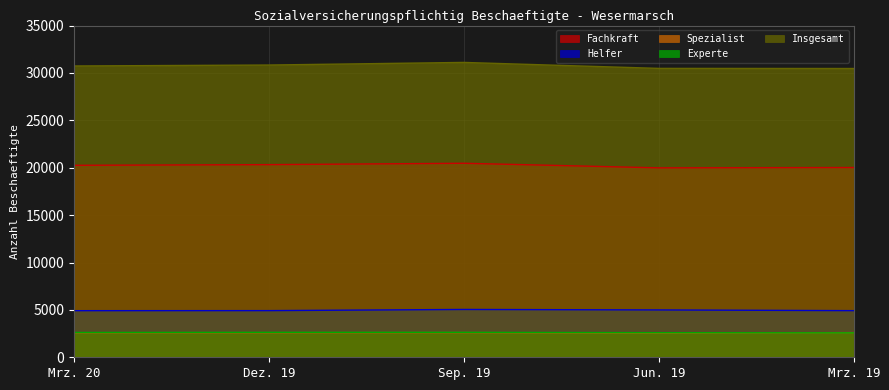

Is the value of Fachkraft at Mrz. 20 greater than the value of Helfer at Jun. 19?

Yes